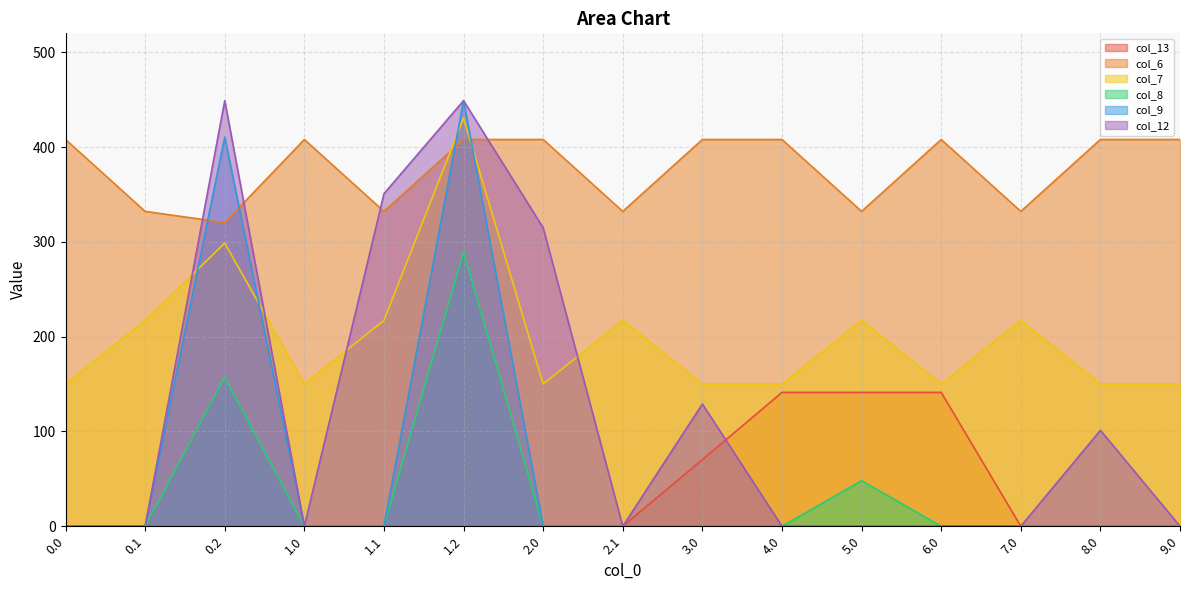

List the series in order of their peak value, lowest first.

col_13, col_8, col_6, col_7, col_9, col_12